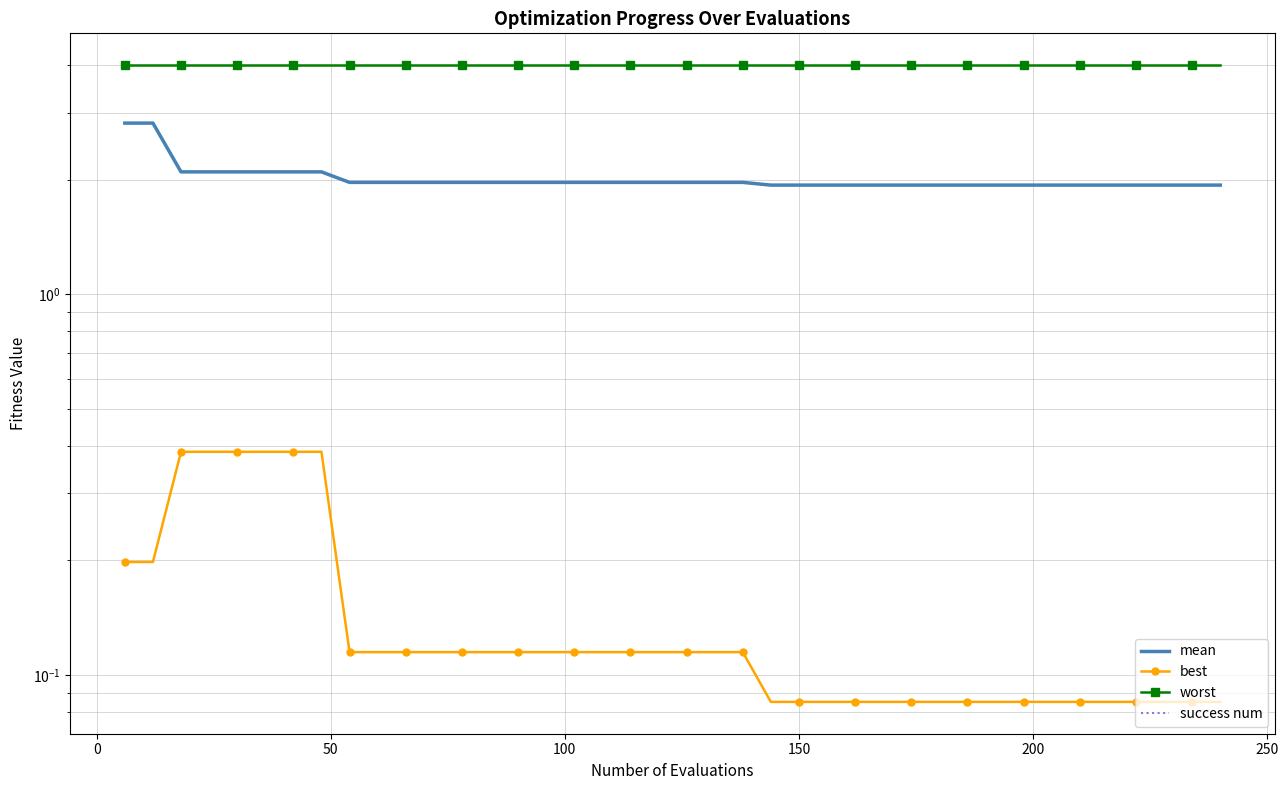

What is the minimum value for worst?

4.0